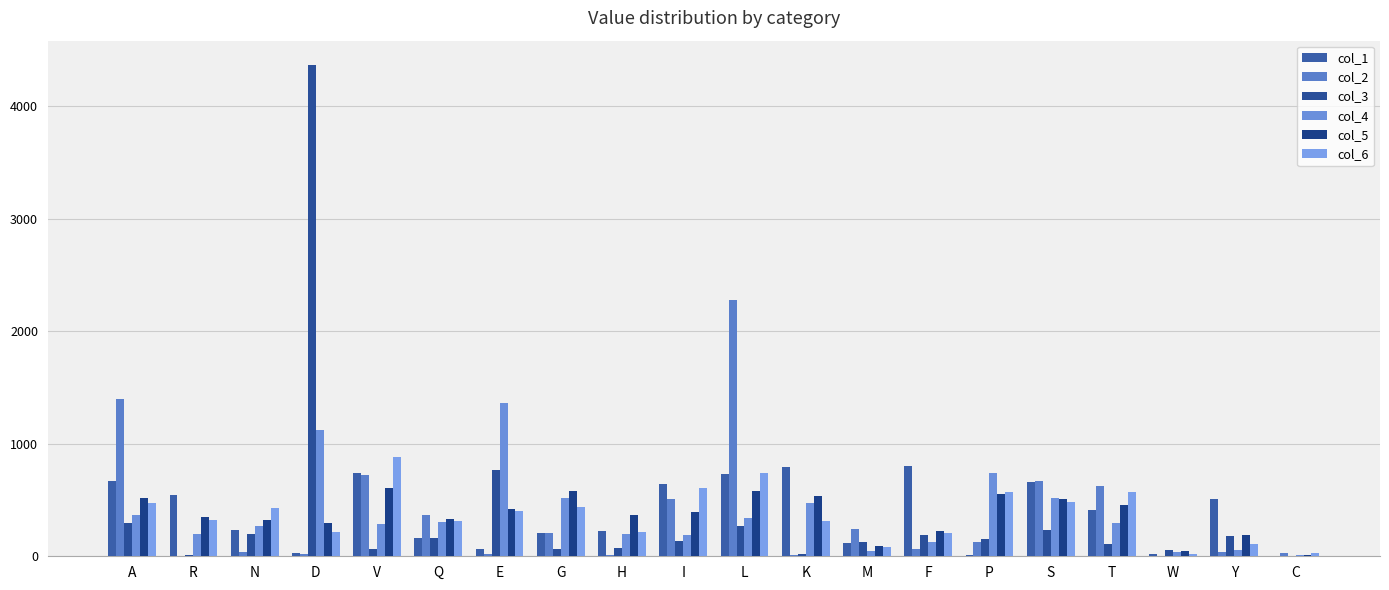

What are all the series names shown in the legend?

col_1, col_2, col_3, col_4, col_5, col_6